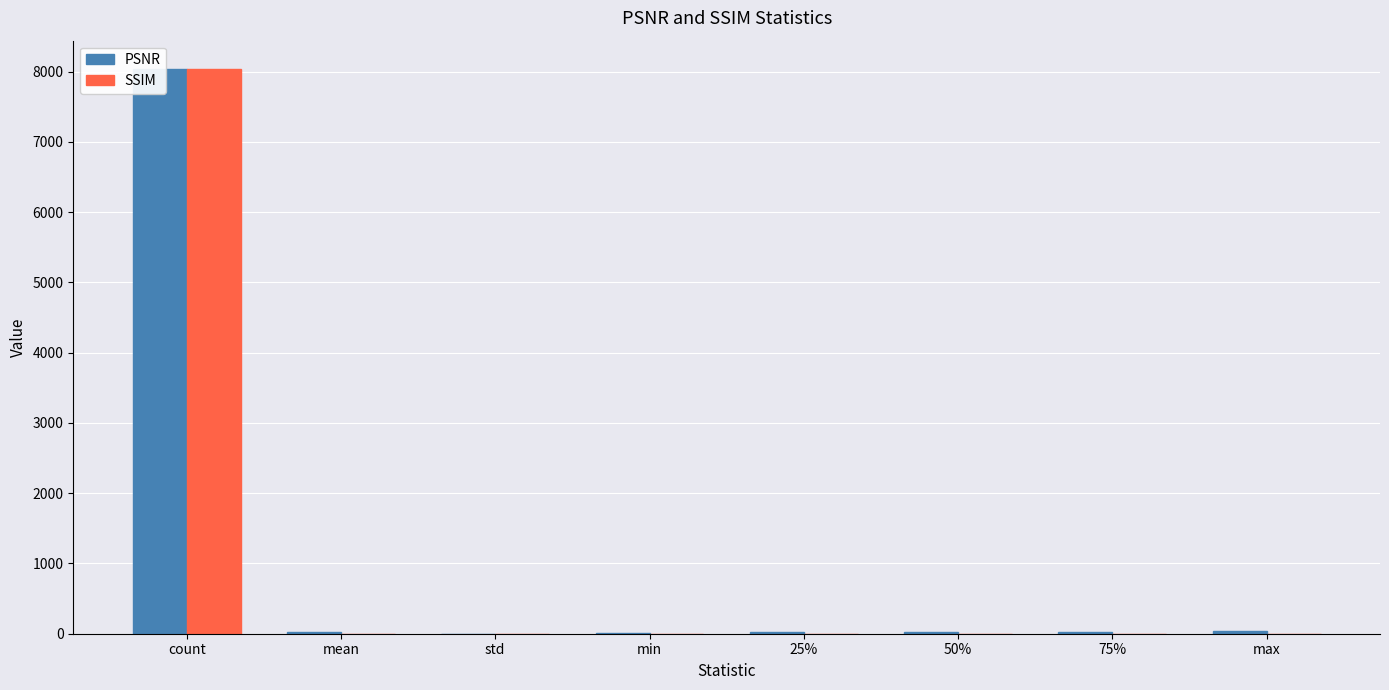

Reading left to right, list all the values displayed in this chart.

PSNR: count=8039.0	mean=26.7	std=1.9	min=16.9	25%=25.6	50%=26.4	75%=27.7	max=33.5
SSIM: count=8039.0	mean=0.8	std=0.0	min=0.6	25%=0.8	50%=0.8	75%=0.8	max=0.9